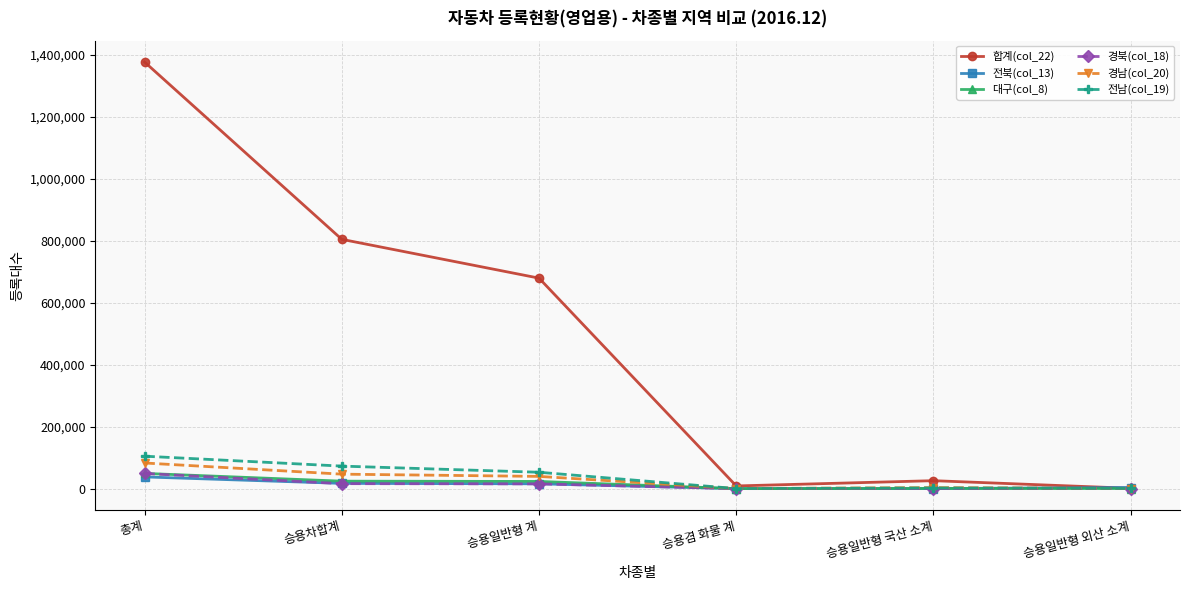

What is the minimum value for 전남(col_19)?

177